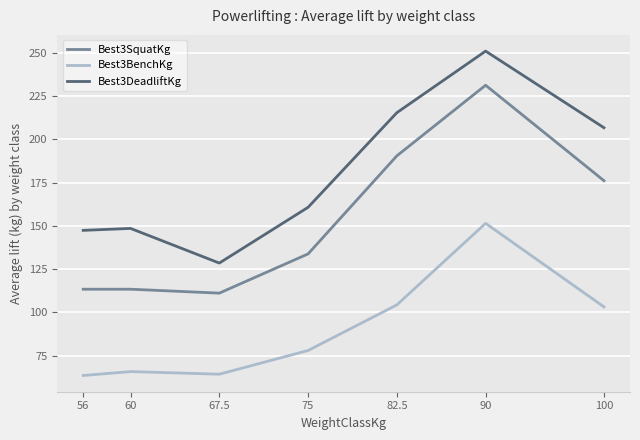

List the series in order of their peak value, lowest first.

Best3BenchKg, Best3SquatKg, Best3DeadliftKg